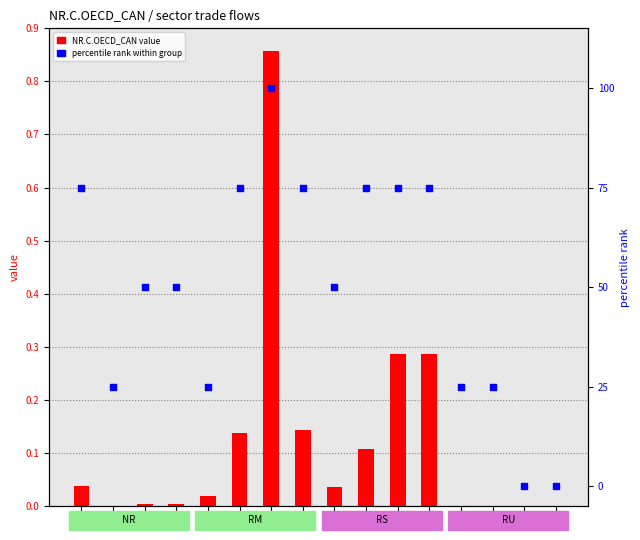

At how many categories does at least one series exceed 21?

14